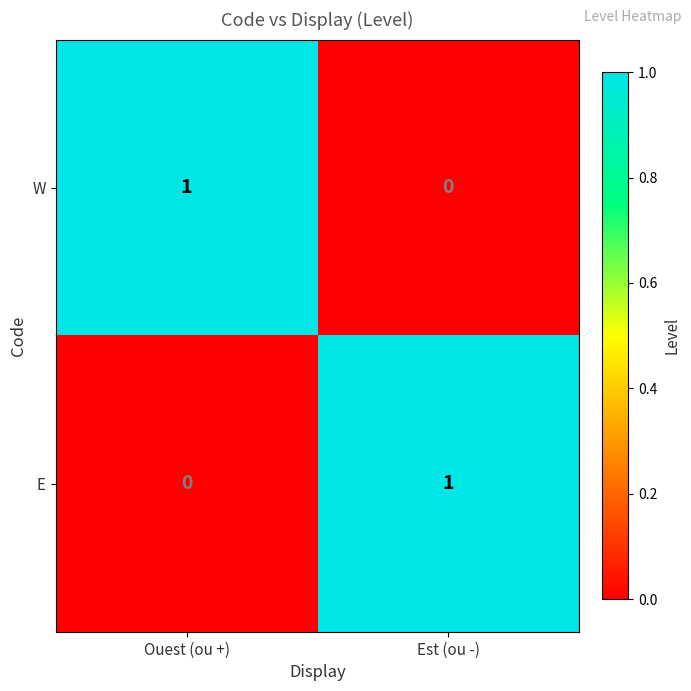

True or false: E has a value of 0 at Est (ou -).

False